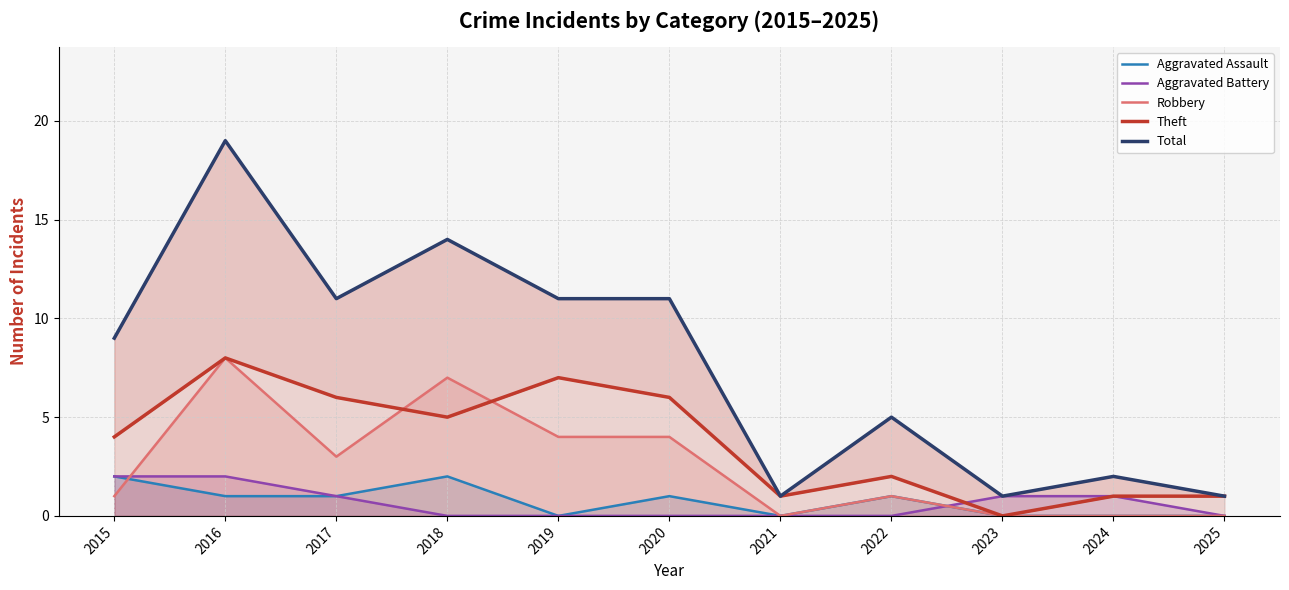

How many data points in Robbery are less than 1?

4